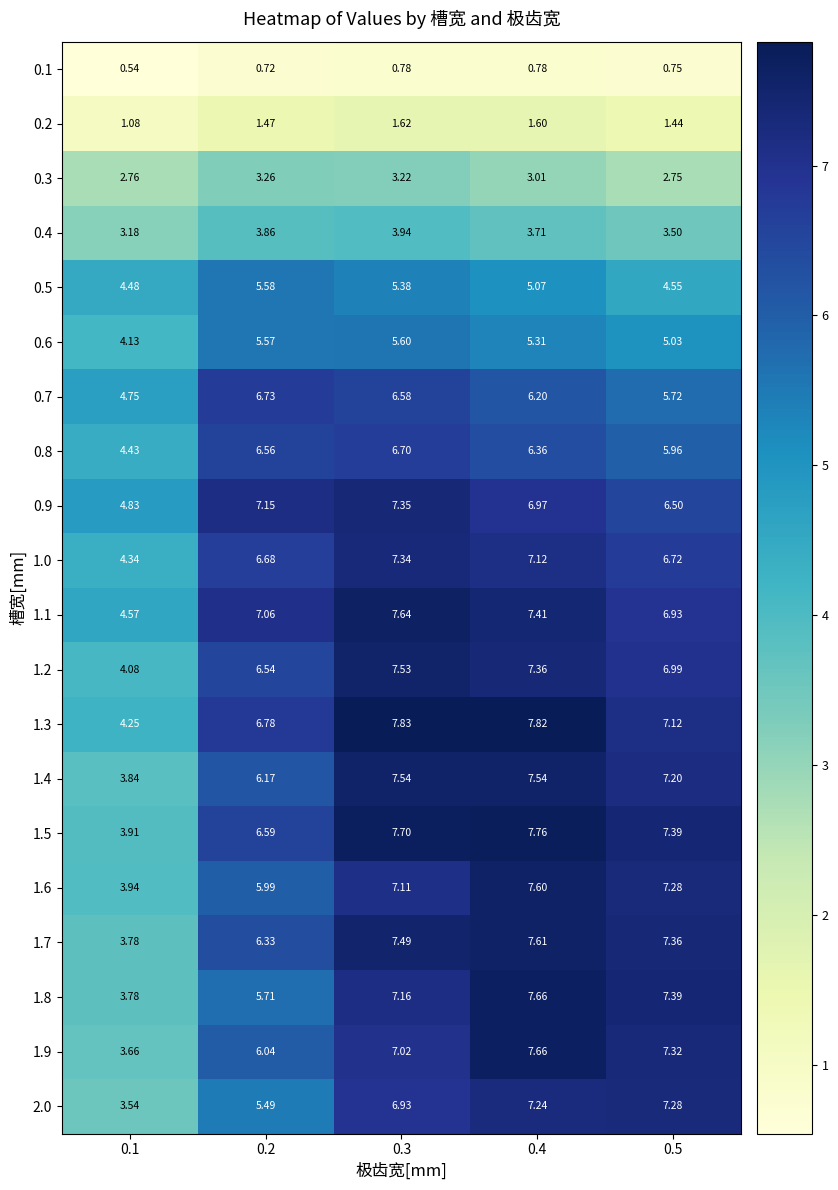

What is the total value across all series at 0.2?

110.3